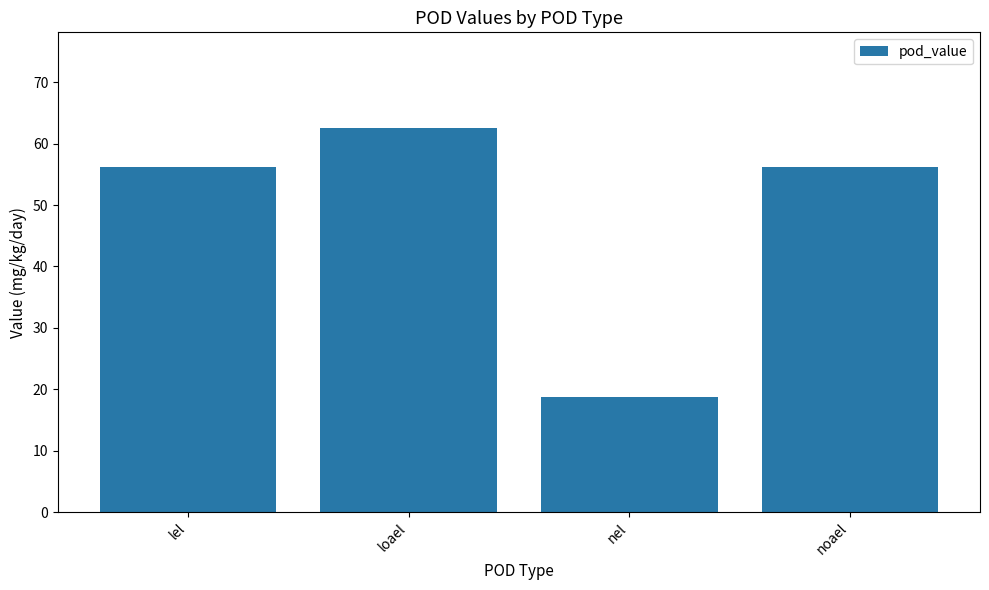

Between loael and noael, which is larger?

loael